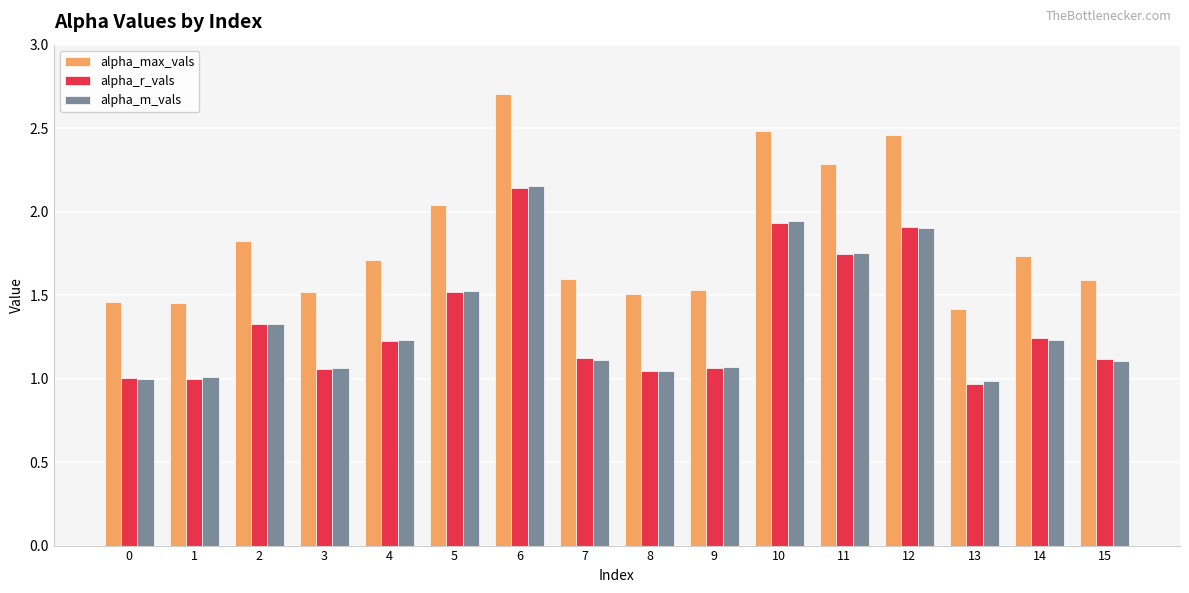

Which series has the largest total across all categories?

alpha_max_vals